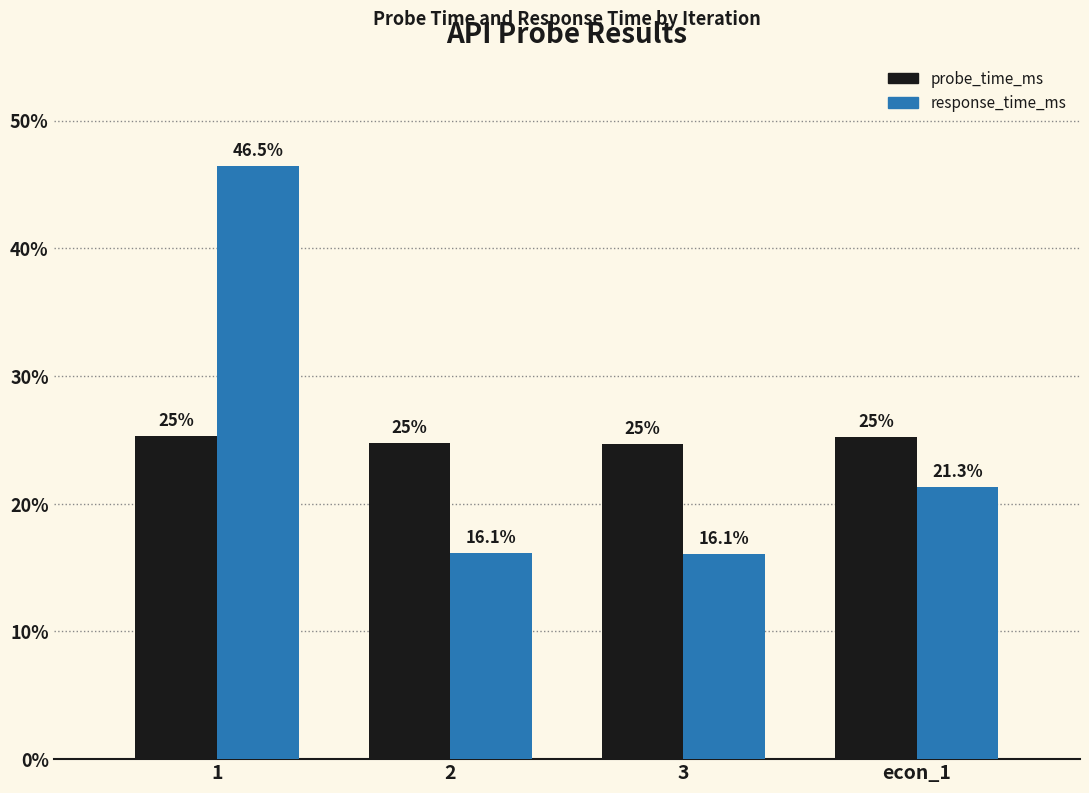

What is the difference between the maximum and minimum values in the probe_time_ms series?

0.6